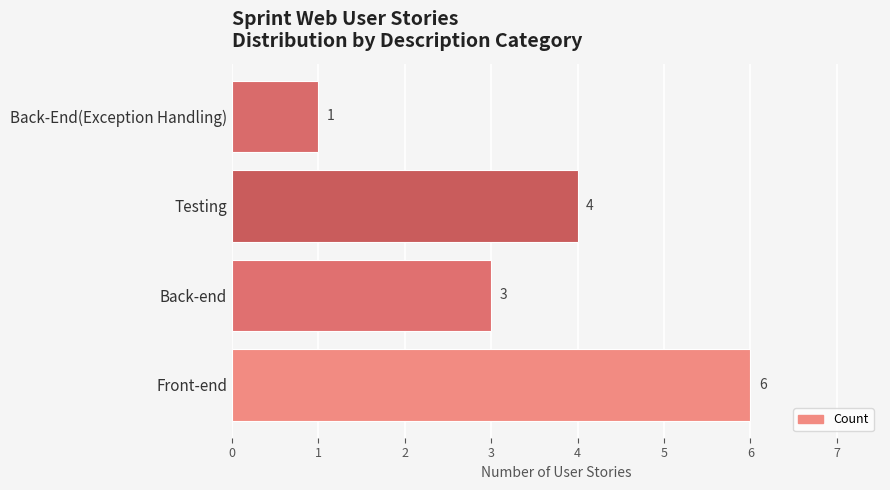

What is the difference between the maximum and minimum values?

5